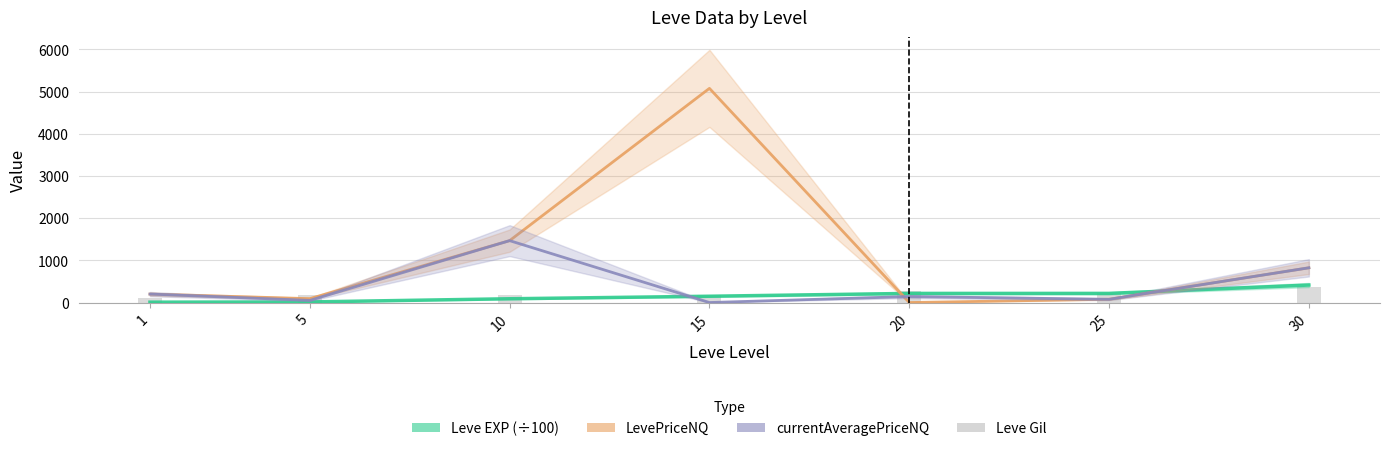

How many groups of bars are there?

7